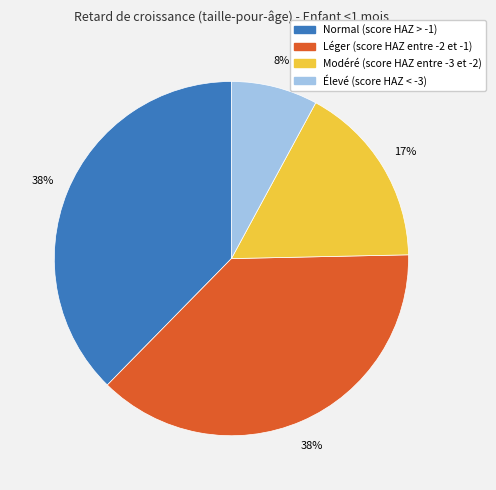

Count the number of slices in the pie.

4